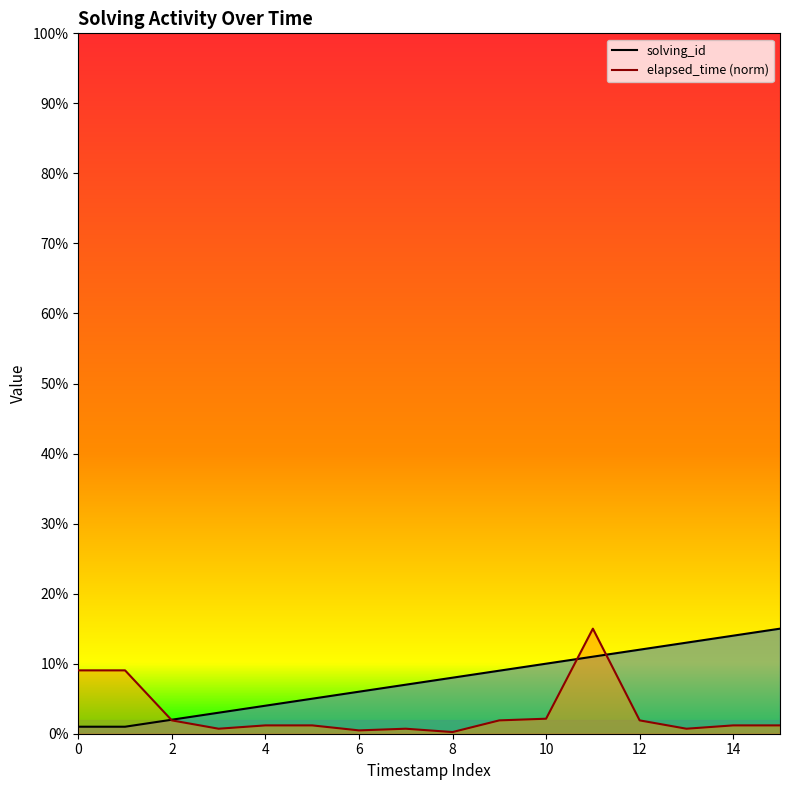

Does the chart display data point markers on the line(s)?

No